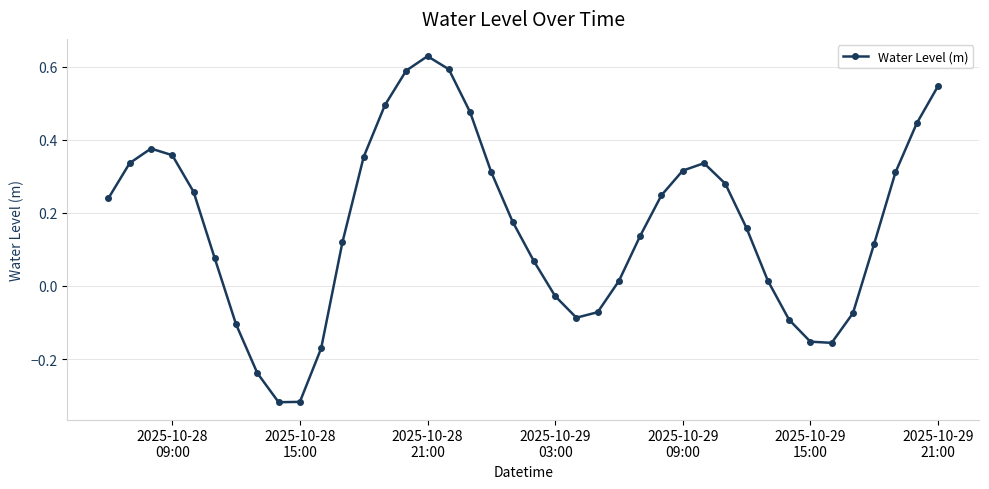

What is the sum of all values?

6.6